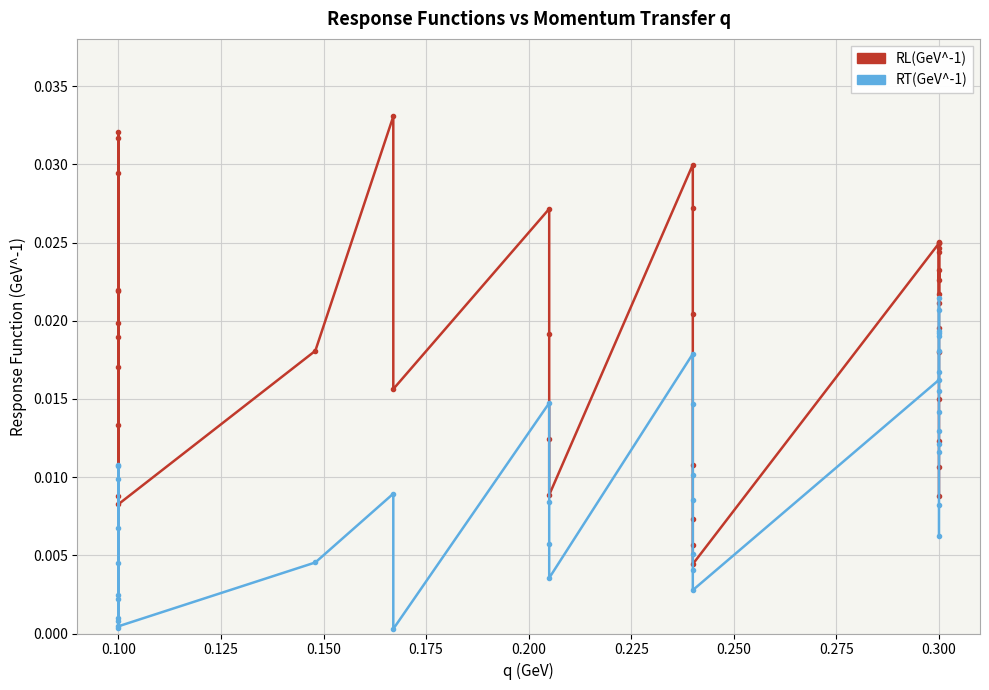

In RL(GeV^-1), how many points are higher than both neighbors (excluding endpoints)?

9